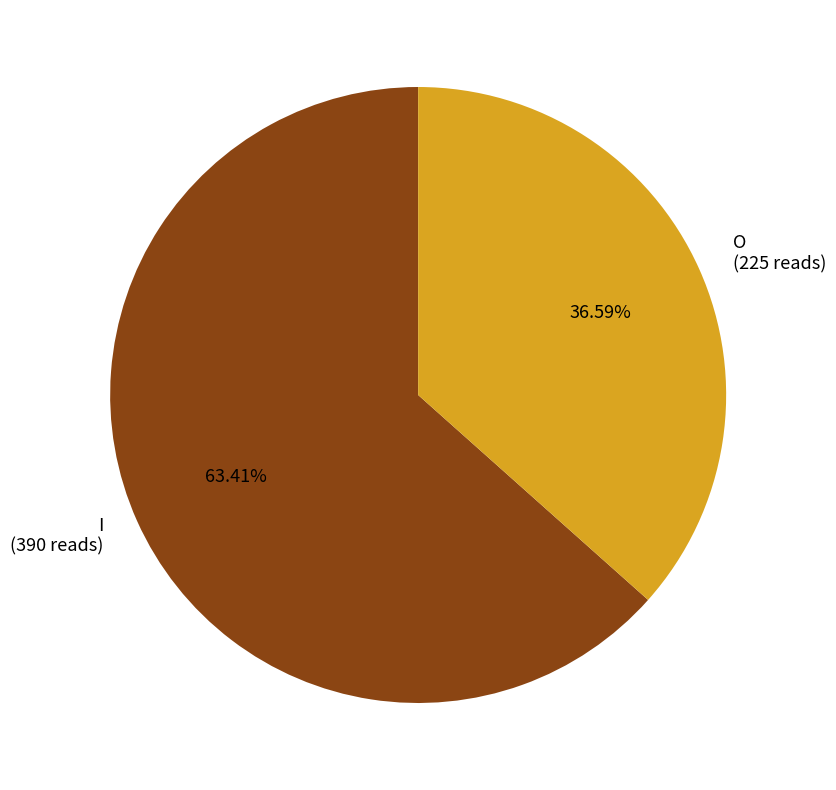

Does I account for over 50% of the chart?

Yes